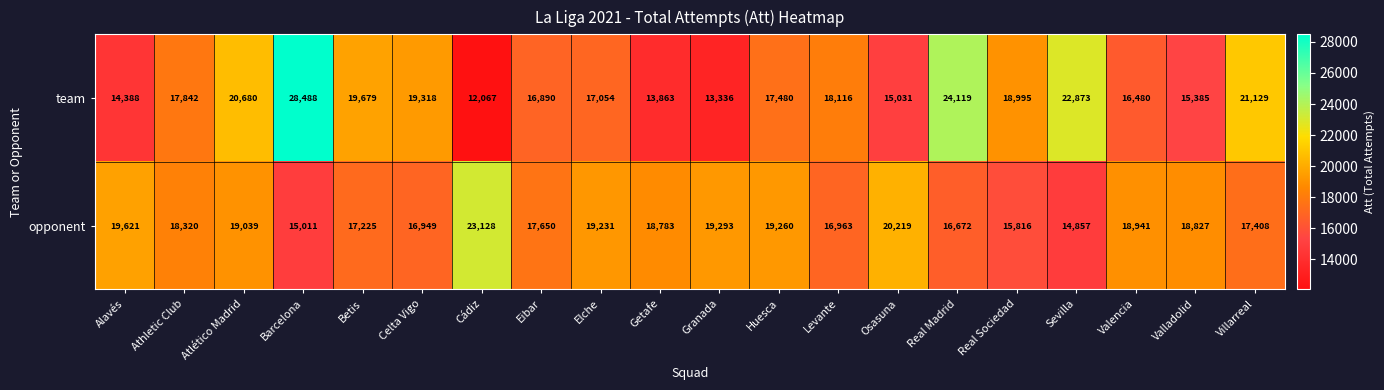

What is the approximate value of opponent at Athletic Club, to the nearest 50?

18300